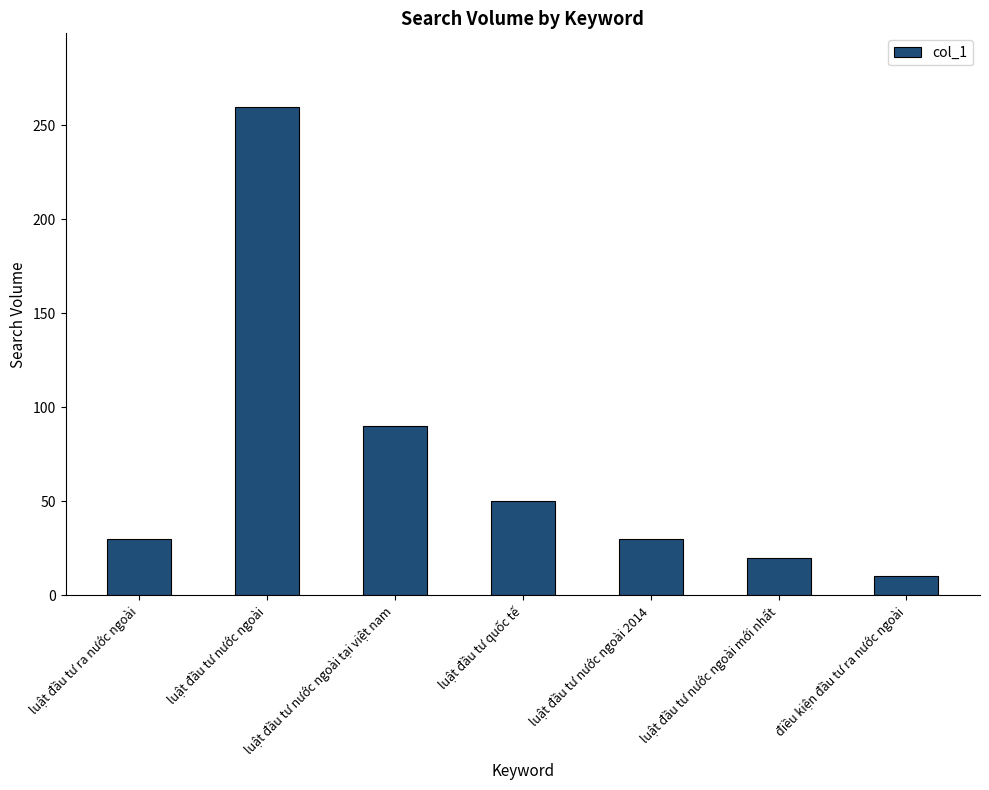

What is the label of the 6th bar from the right?

luật đầu tư nước ngoài